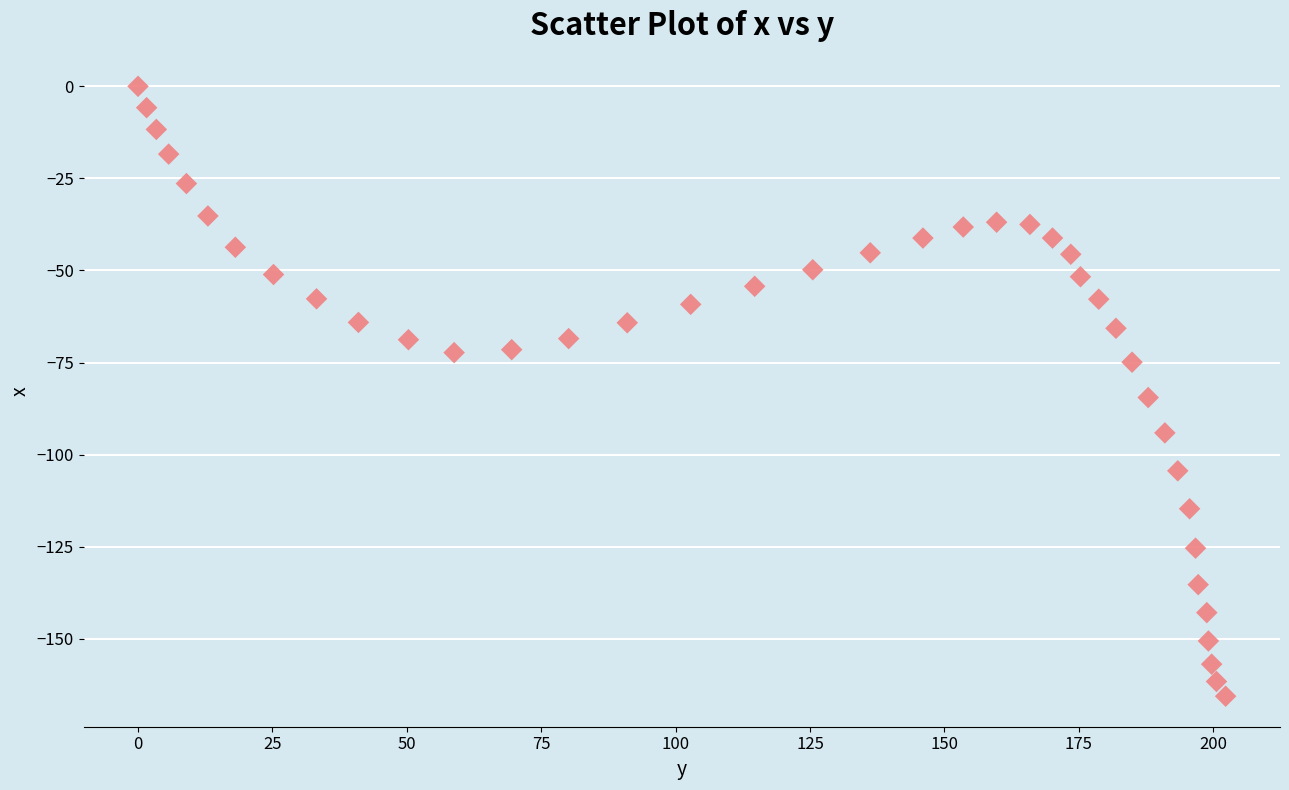

What Y value in the scatter plot is closest to -82?

-84.5